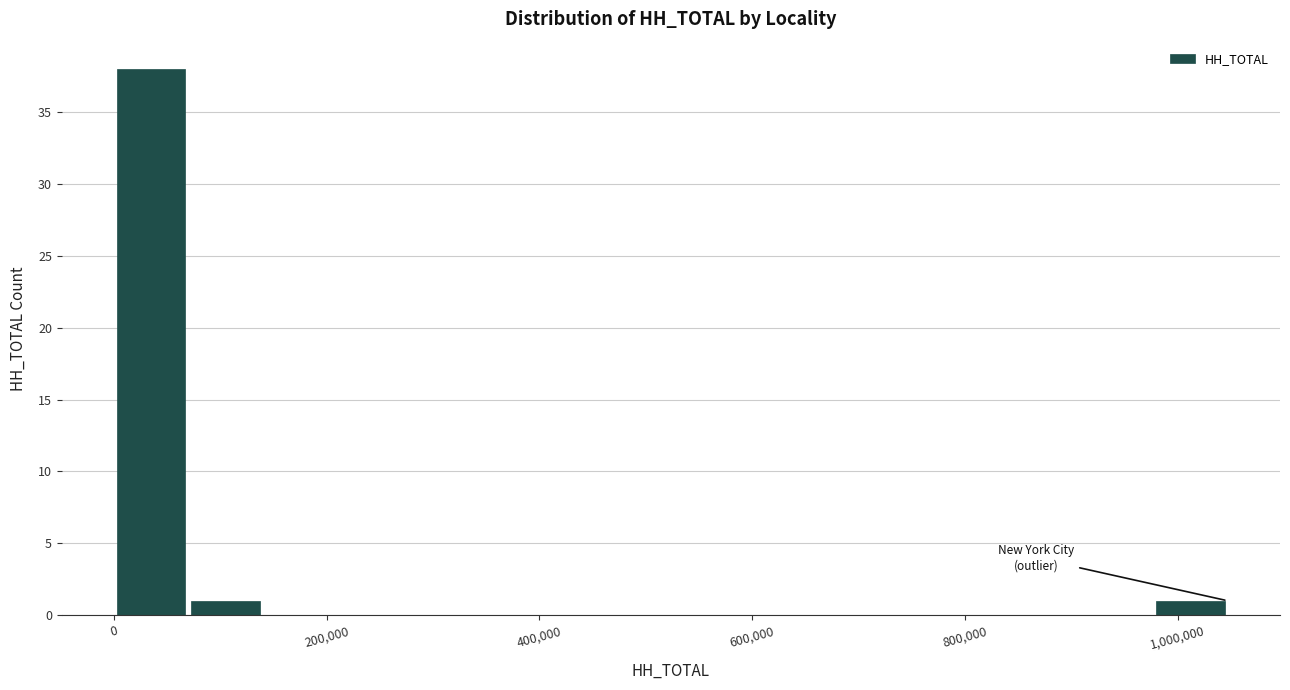

Read against the x-axis, roughly where is the centre of the tallest bar?

40000